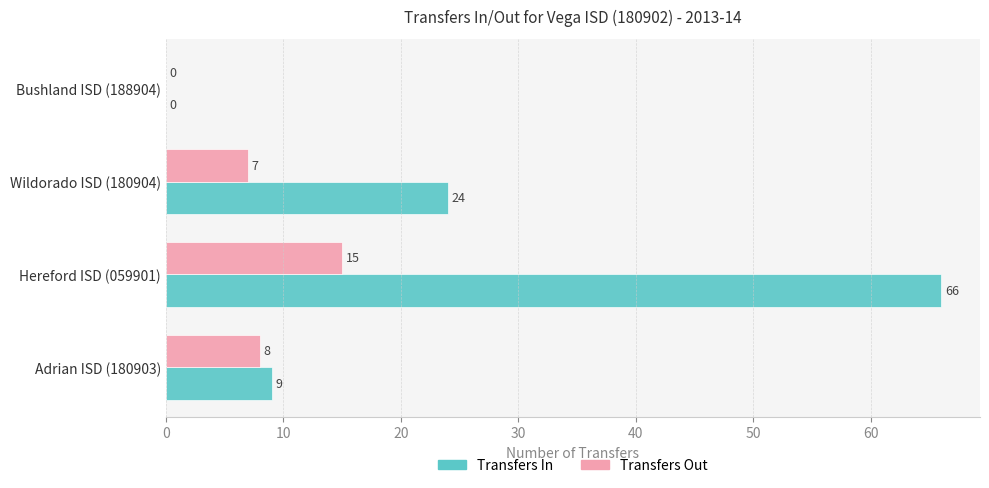

At which label is Transfers Out closest to 7?

Wildorado ISD (180904)